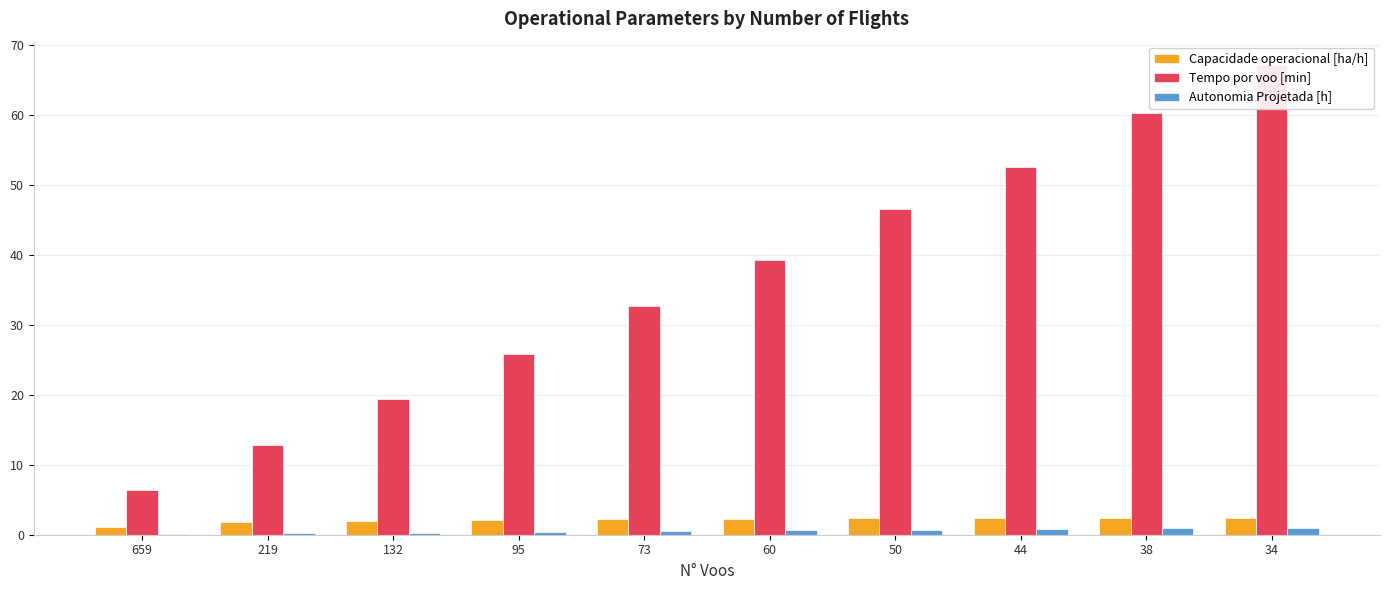

Does the chart contain stacked bars?

No